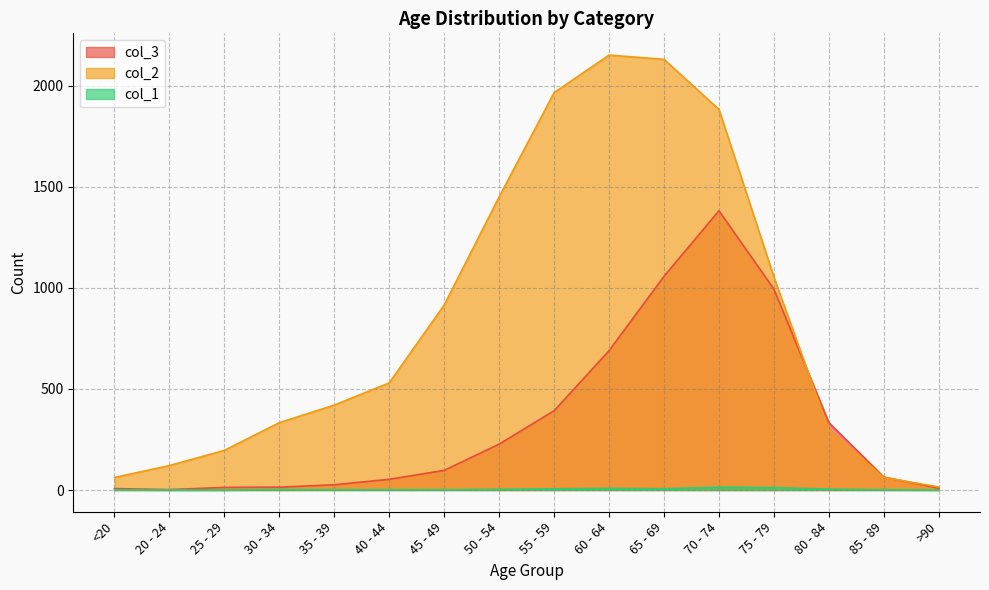

How many interior local peaks does the col_3 series have?

1